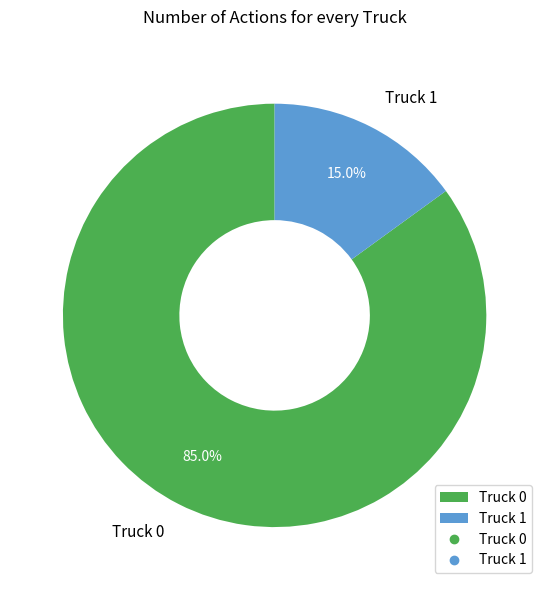

How many slices are in this pie chart?

2